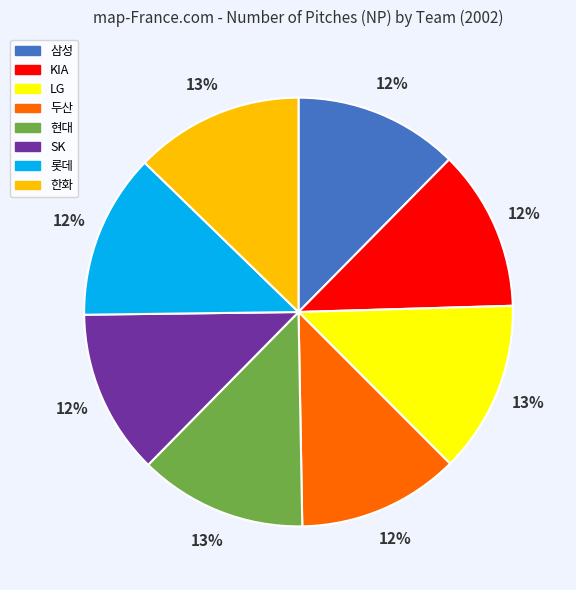

Do 한화 and LG together represent more than half of the pie?

No